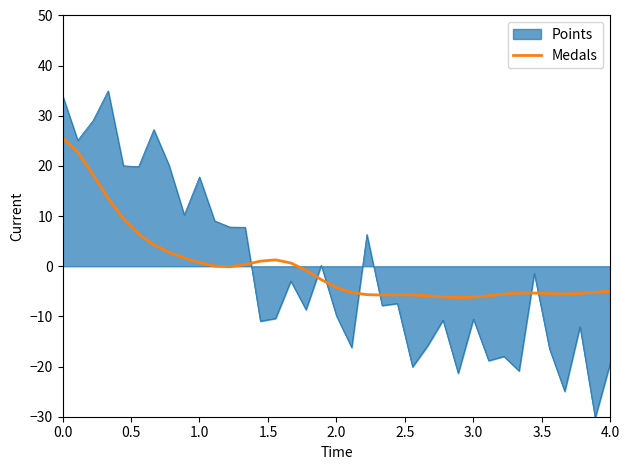

Count the number of data series in this chart.

2